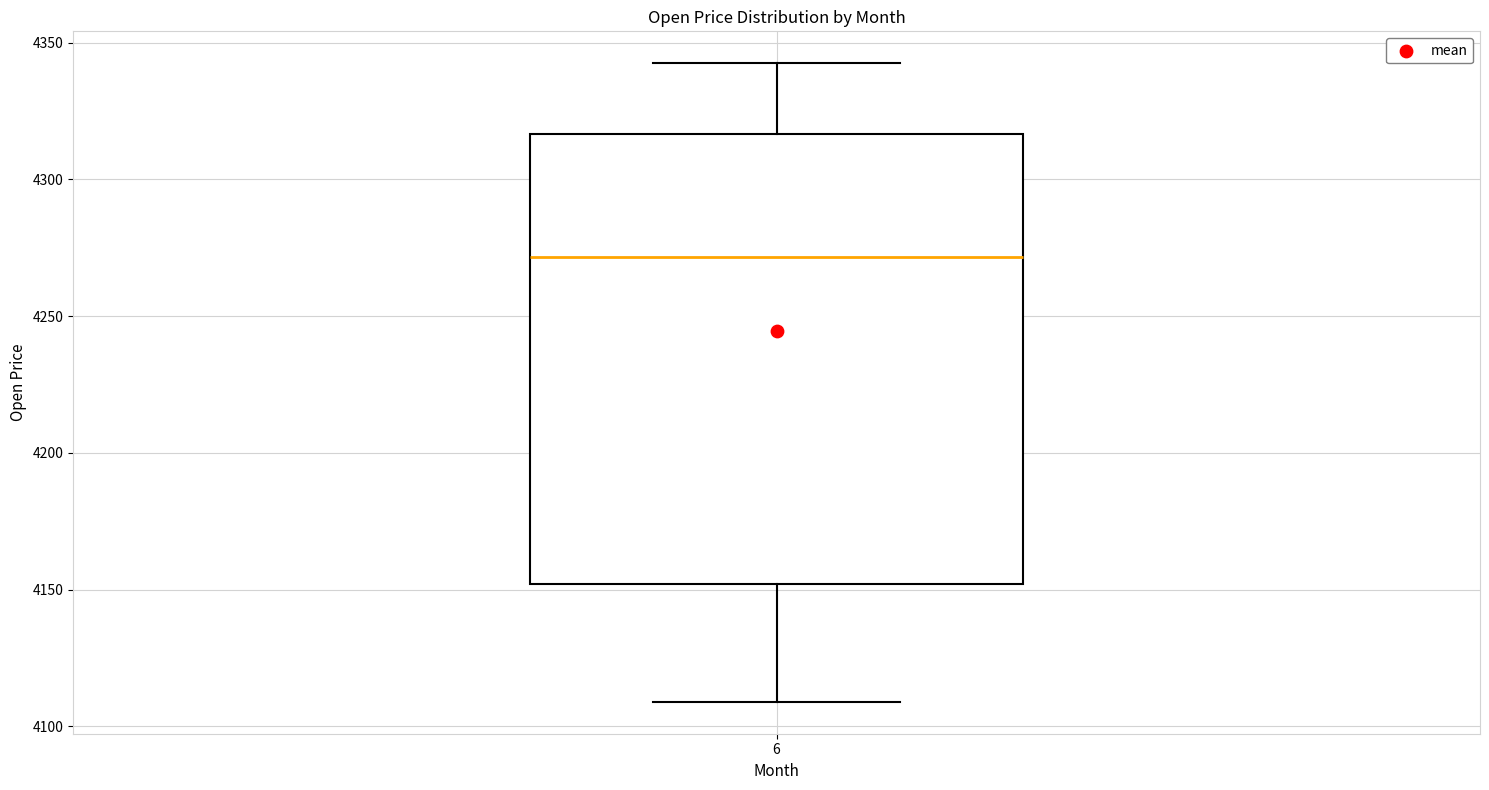

Read this box plot against the y-axis: the position of the median line, the range covered by the box, and the ends of both whiskers. The values are not printed on the chart, so give them approximately, as read against the axis.

median 4270, box 4150 to 4315, whiskers 4110 to 4340